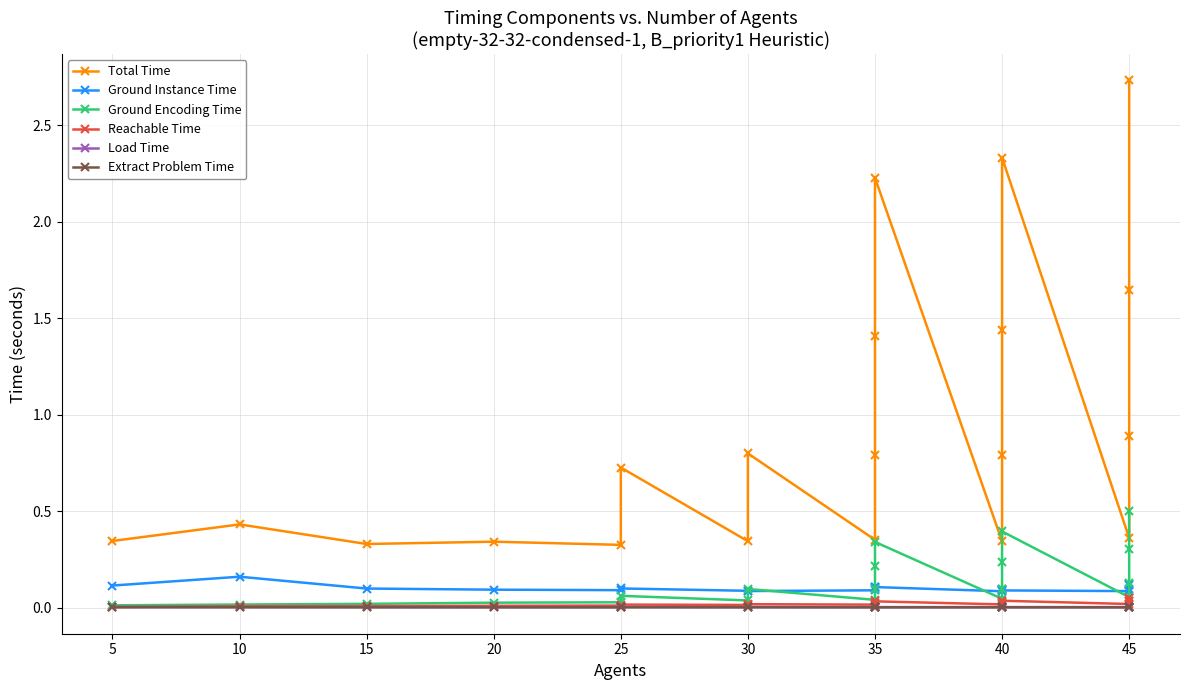

True or false: Total Time and Ground Encoding Time intersect in this chart.

False